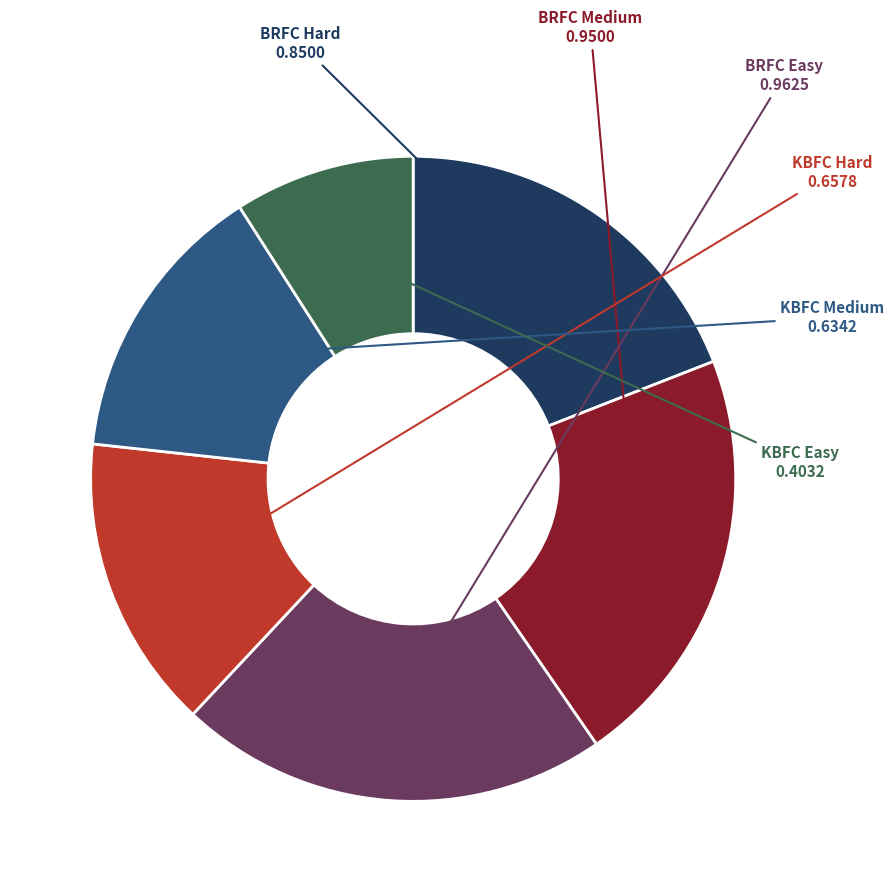

What is the smallest slice in the pie chart?

KBFC Easy